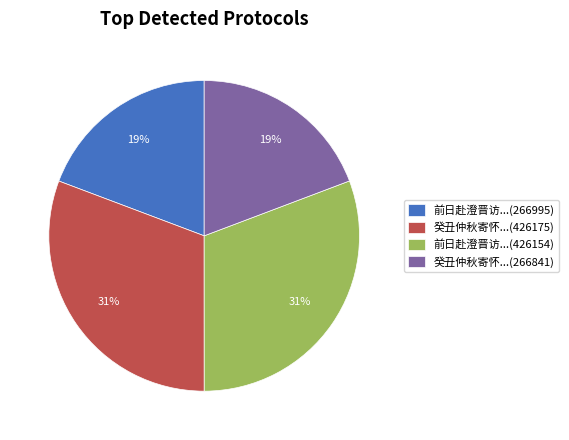

To the nearest percent, what is the average slice percentage?

25%